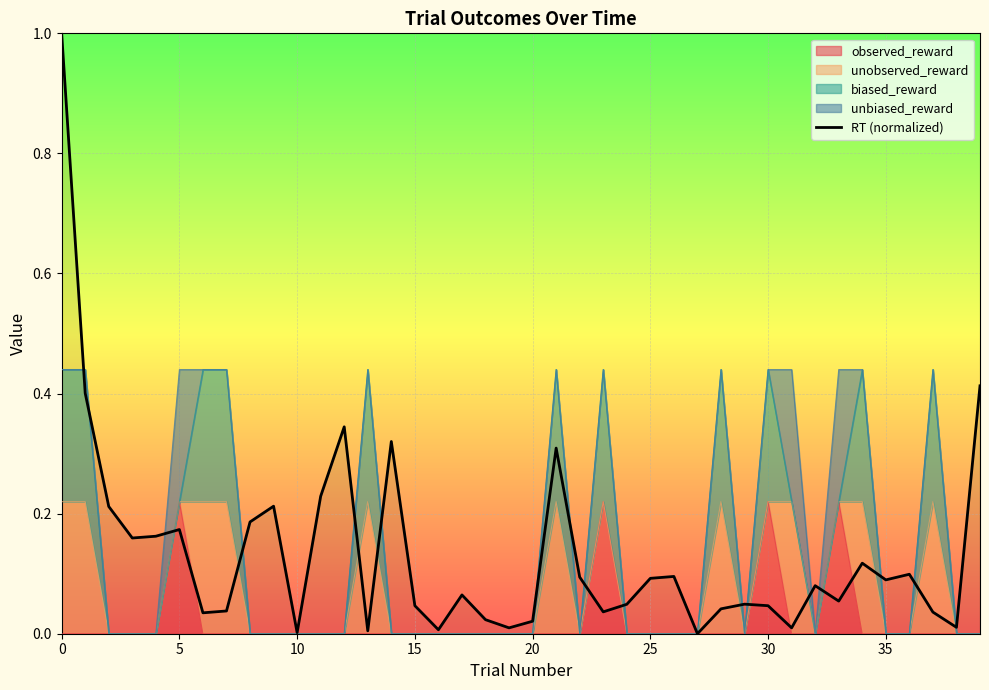

How many points are lower than both their immediate neighbors (excluding endpoints)?

12